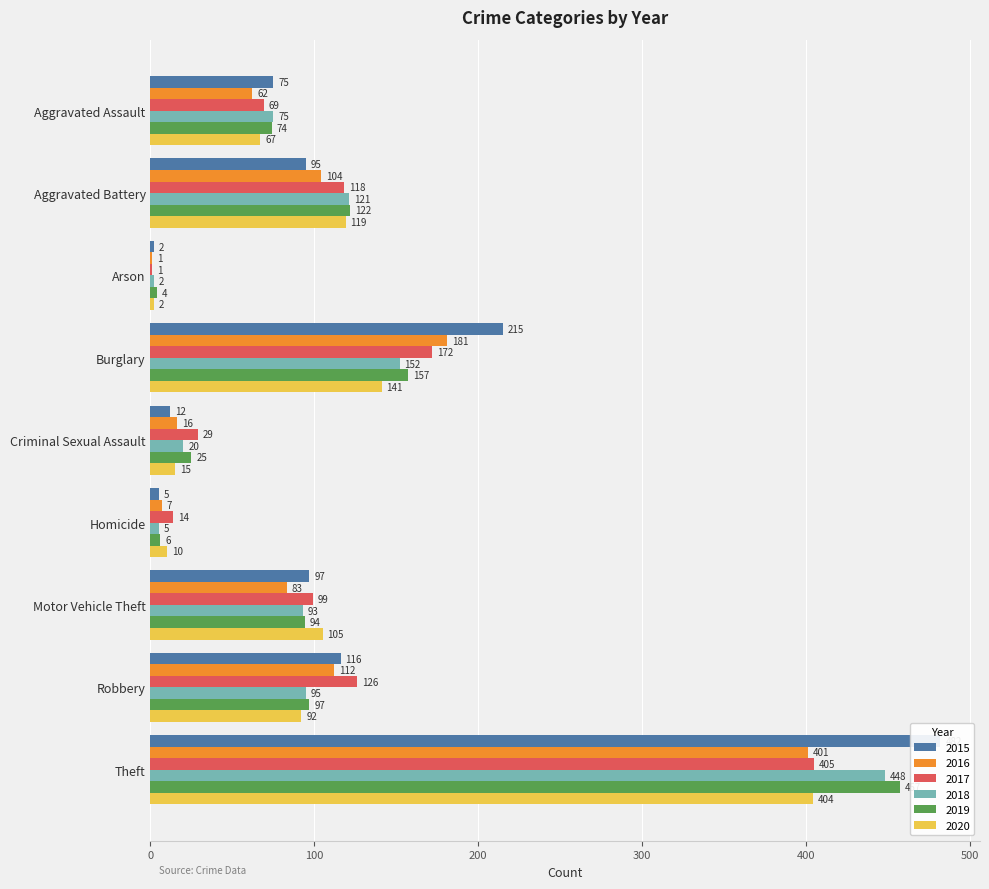

Which series has the largest range (max minus min)?

2015